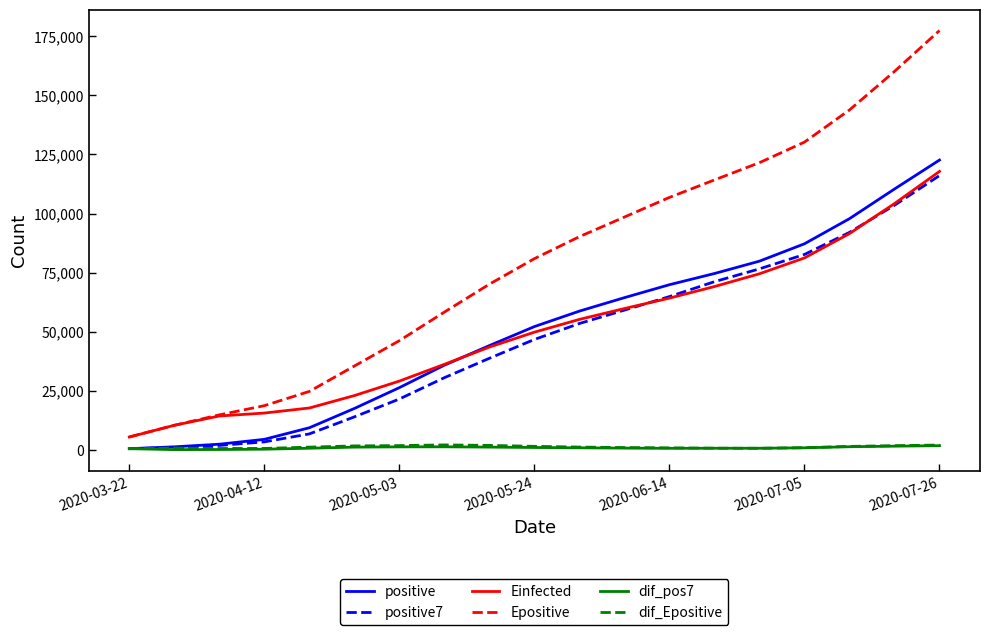

Does the chart display data point markers on the line(s)?

No